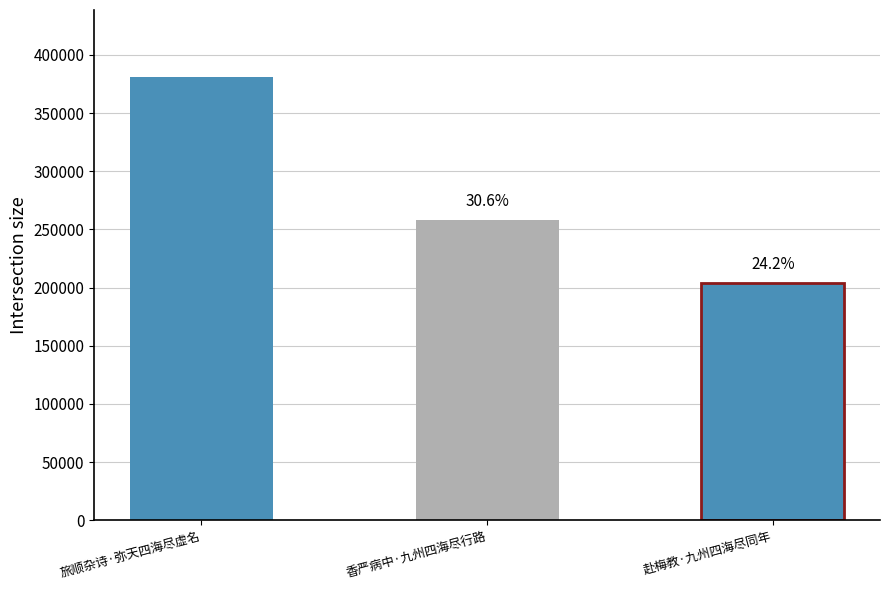

List the labels in order of value, largest first.

旅顺杂诗·弥天四海尽虚名, 香严病中·九州四海尽行路, 赴梅教·九州四海尽同年